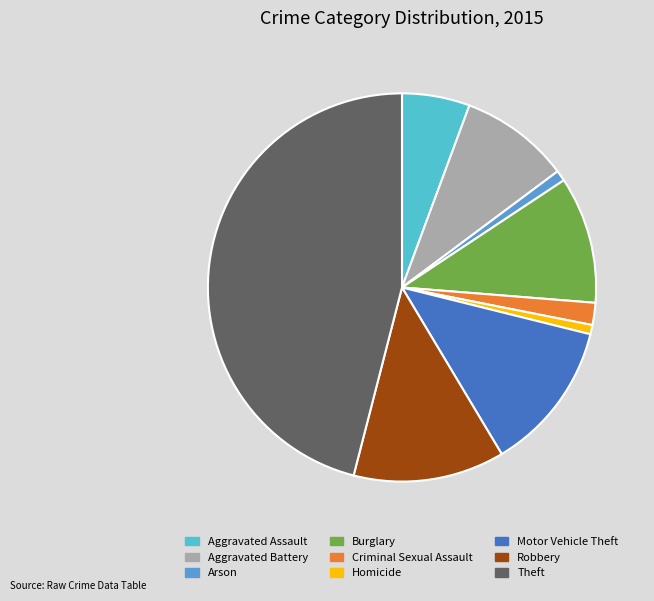

Count the number of slices in the pie.

9